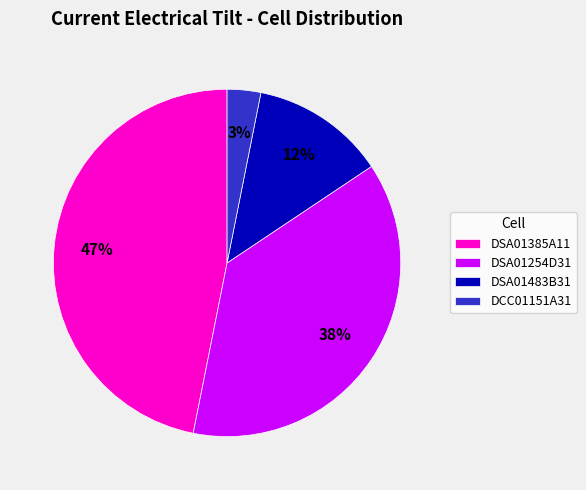

Which slice is the smallest?

DCC01151A31